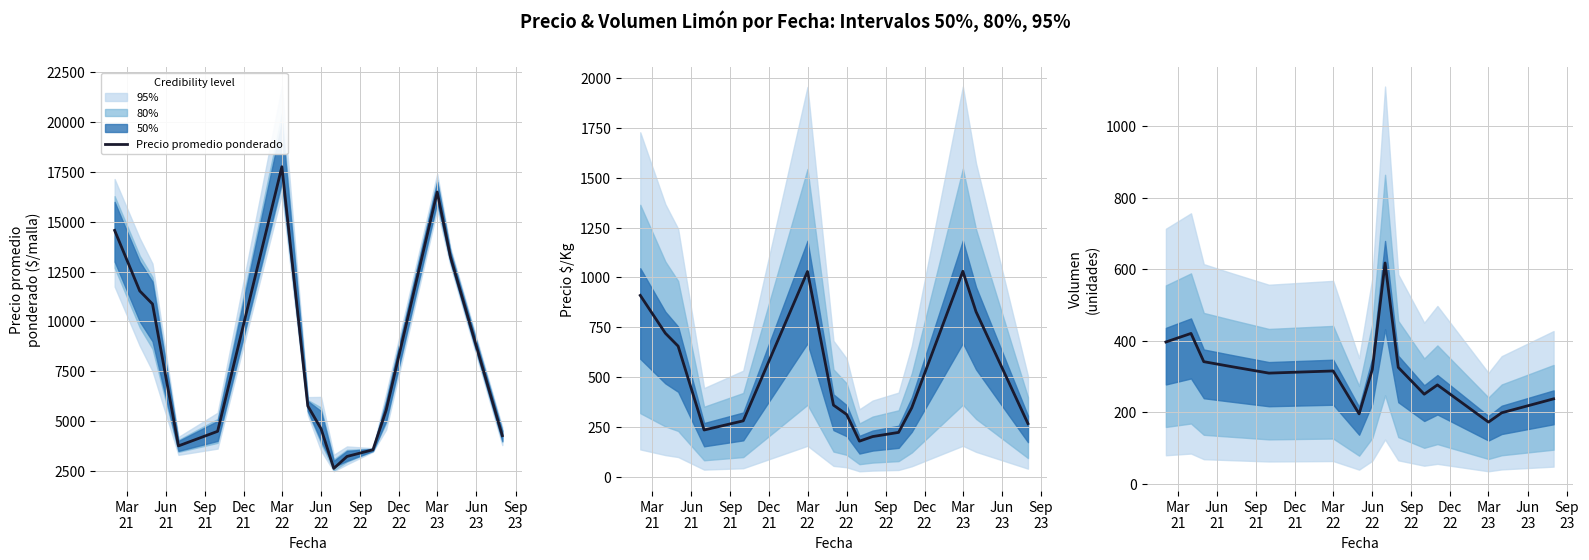

What is the maximum value for Precio promedio ponderado?

17764